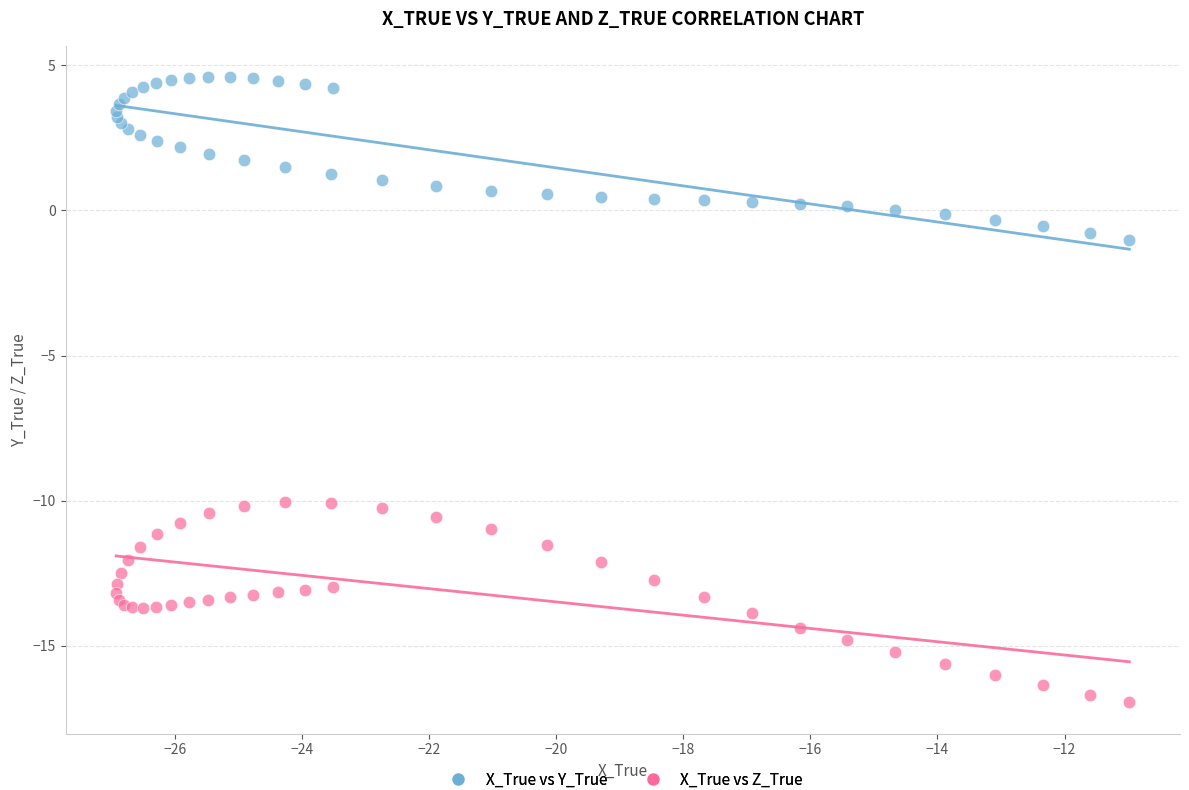

Which series contains the lowest Y value?

X_True vs Z_True